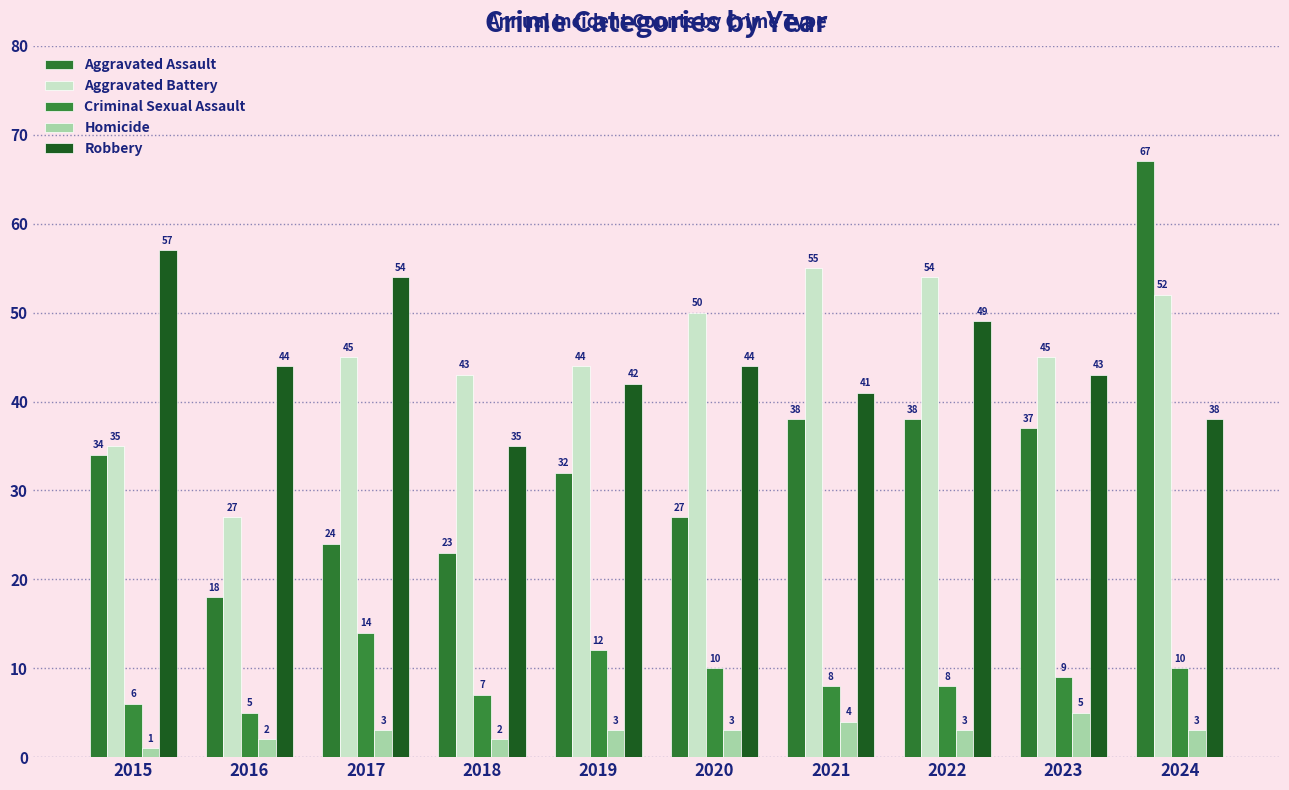

List the series in order of their peak value, highest first.

Aggravated Assault, Robbery, Aggravated Battery, Criminal Sexual Assault, Homicide